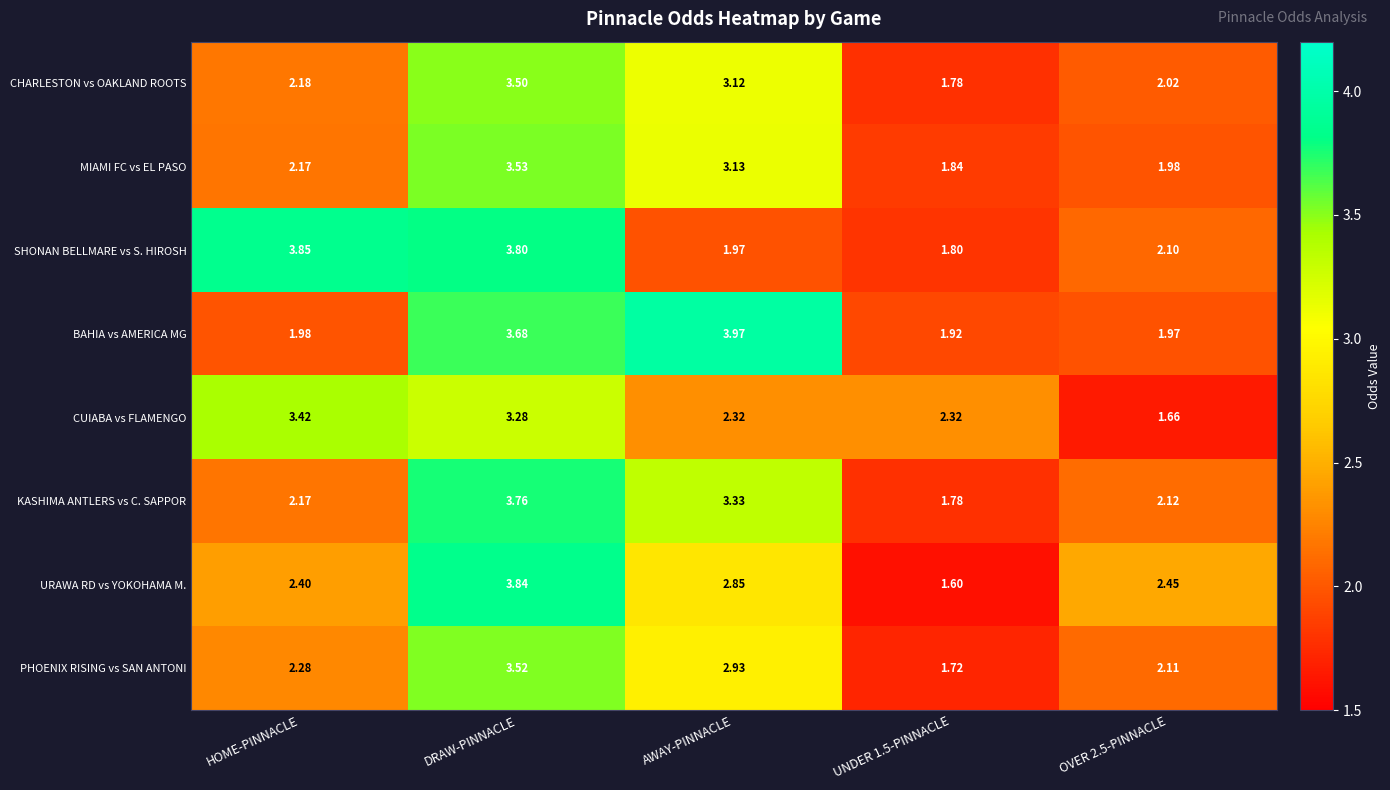

At which category is the sum across all series the highest?

DRAW-PINNACLE